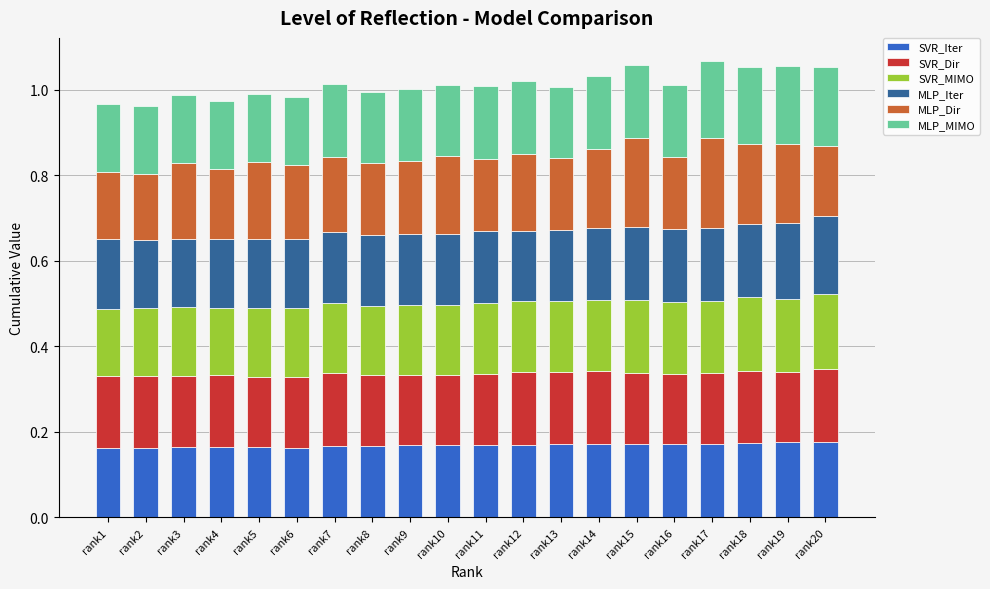

What is the total value across all series at rank17?

1.1